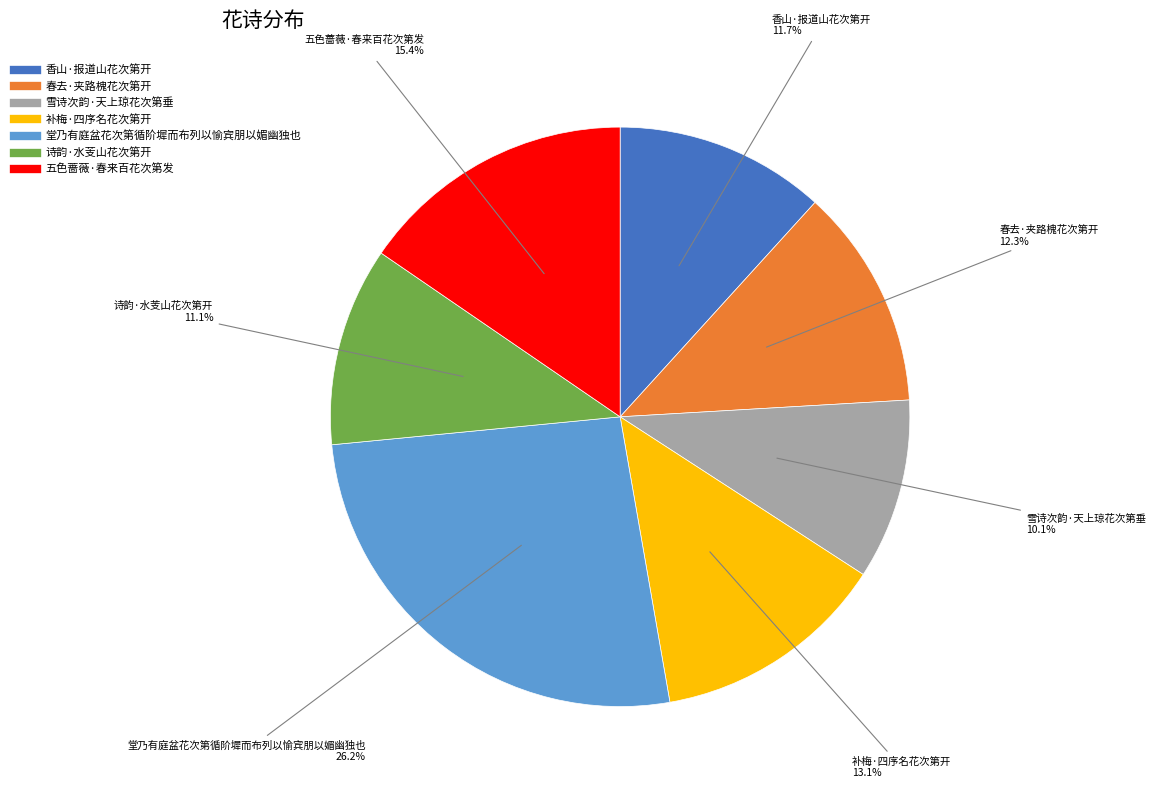

Which category has the biggest portion of the pie?

堂乃有庭盆花次第循阶墀而布列以愉宾朋以媚幽独也